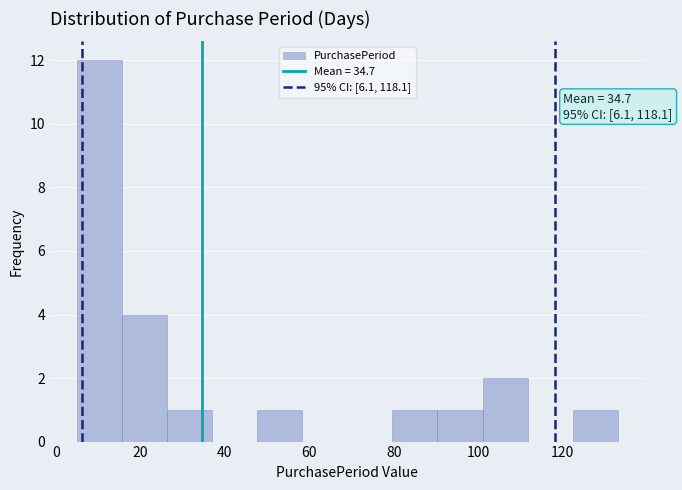

Over which range of the x-axis is the bar tallest?

6 to 16